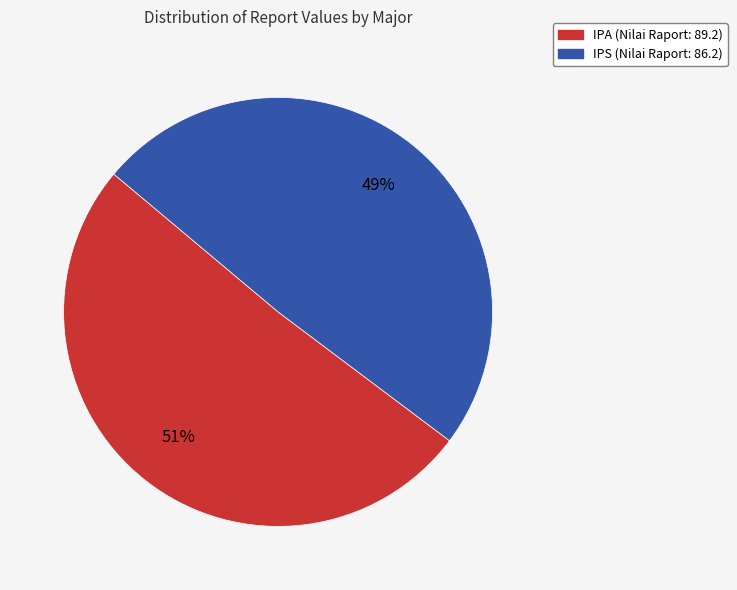

To the nearest percent, what is the difference between the largest and smallest slice percentages?

2%